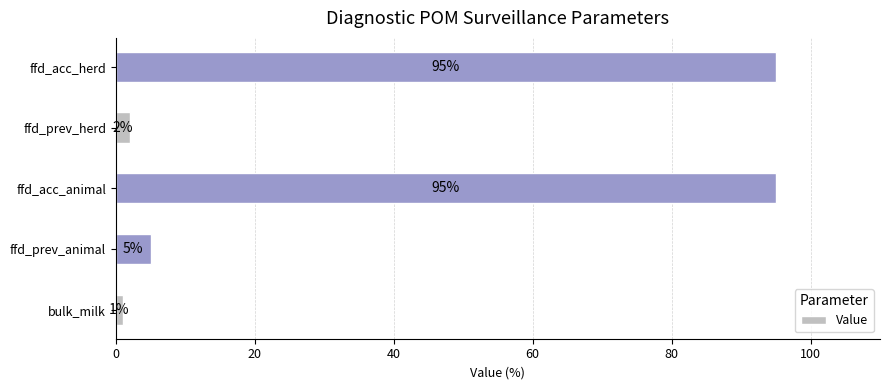

Reading bottom to top, extract all data points from this chart.

1	5	95	2	95